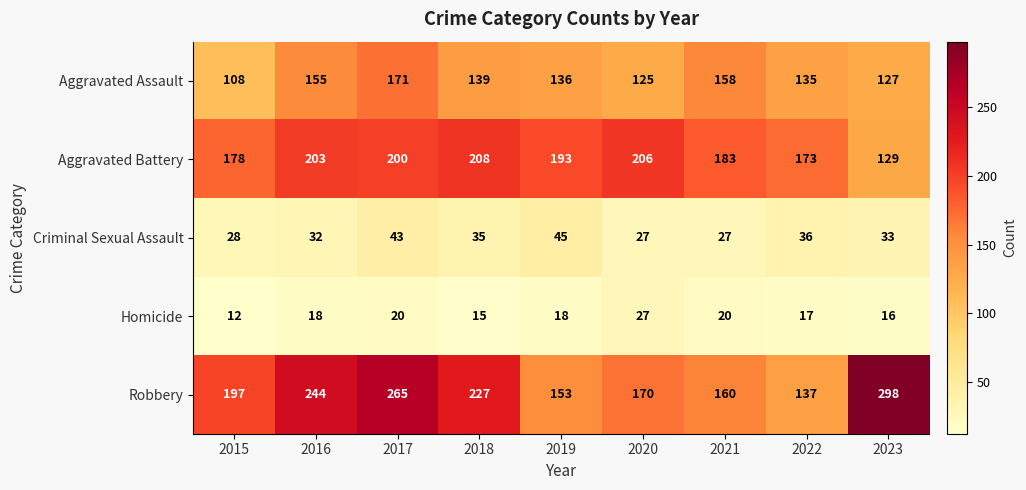

The value of Criminal Sexual Assault at 2017 is 10. True or false?

False